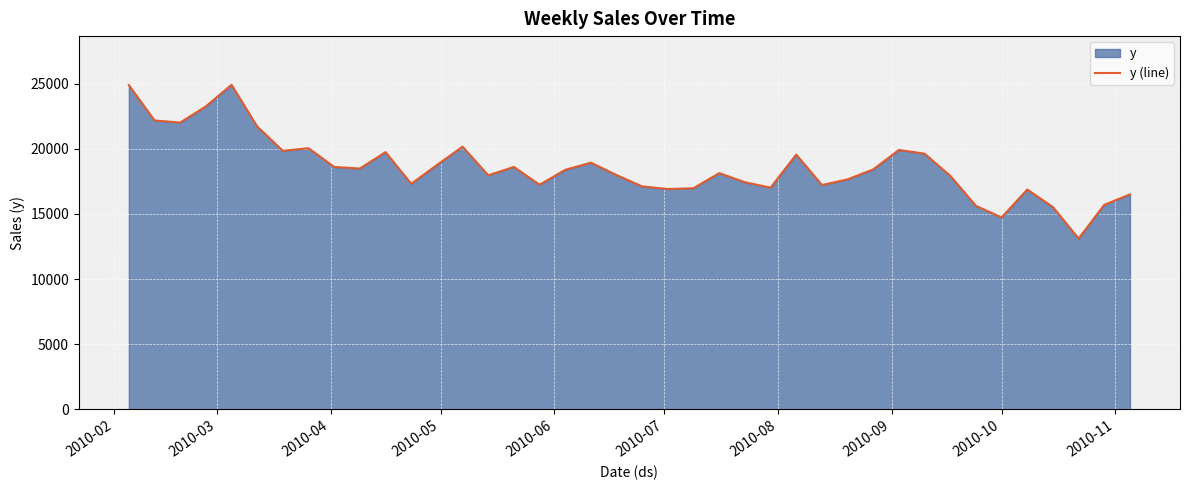

What is the difference between the maximum and minimum values?

11811.0